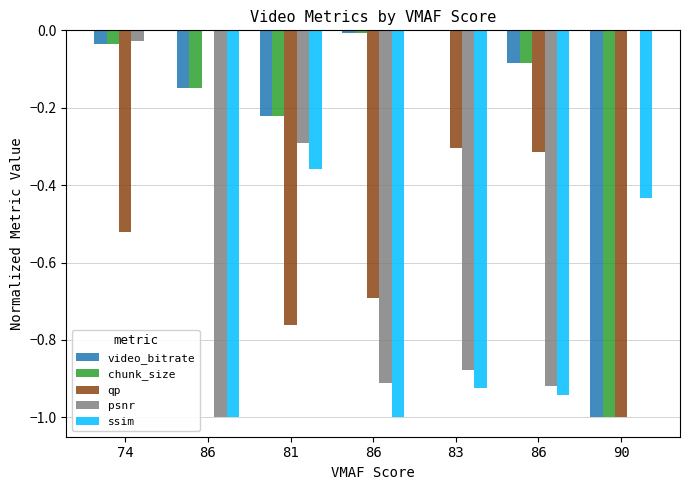

Does the chart contain stacked bars?

No